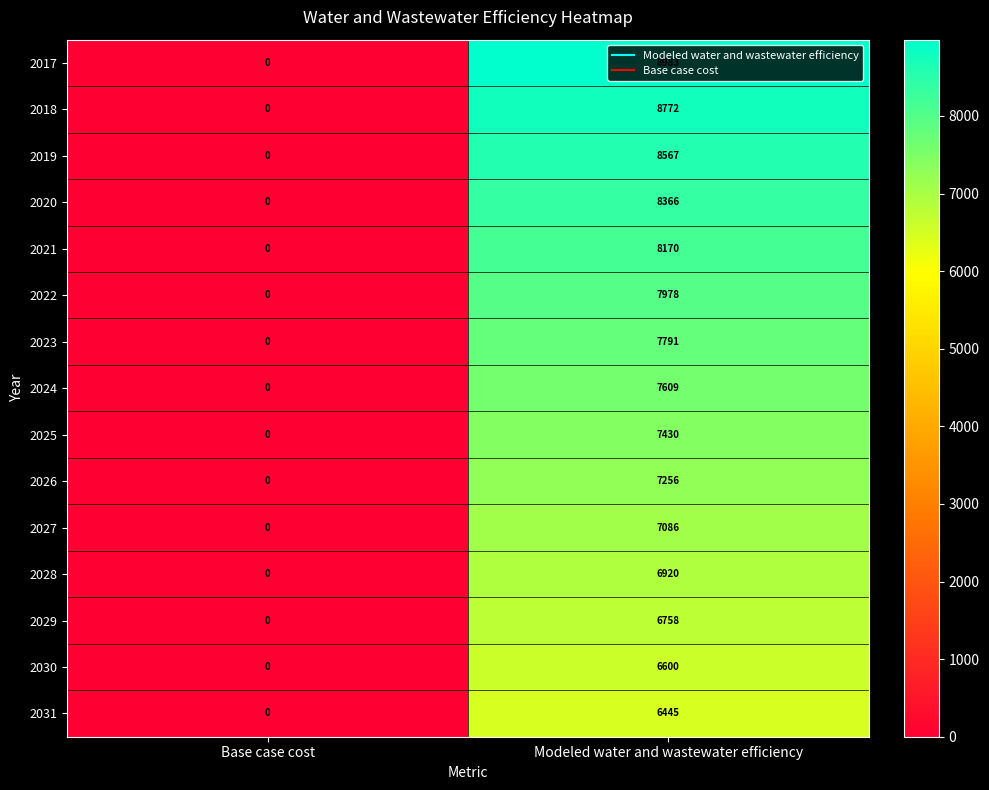

What is the sum of all 2029 values?

6758